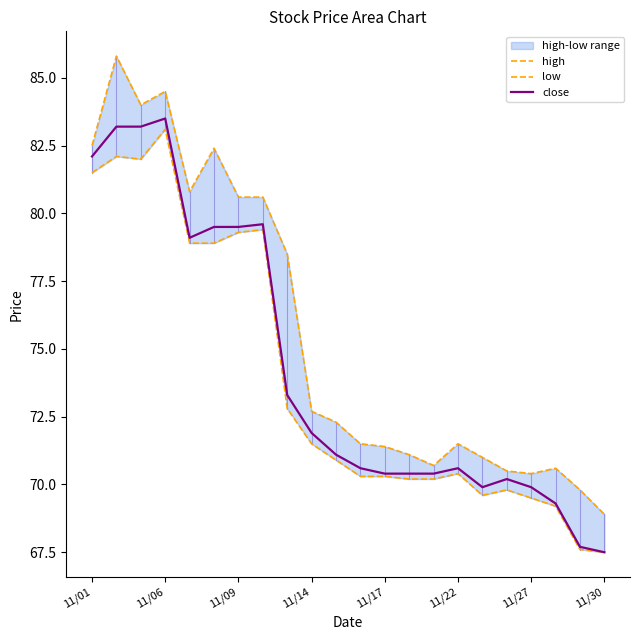

The value of close at 11/01 is 82.1. True or false?

True